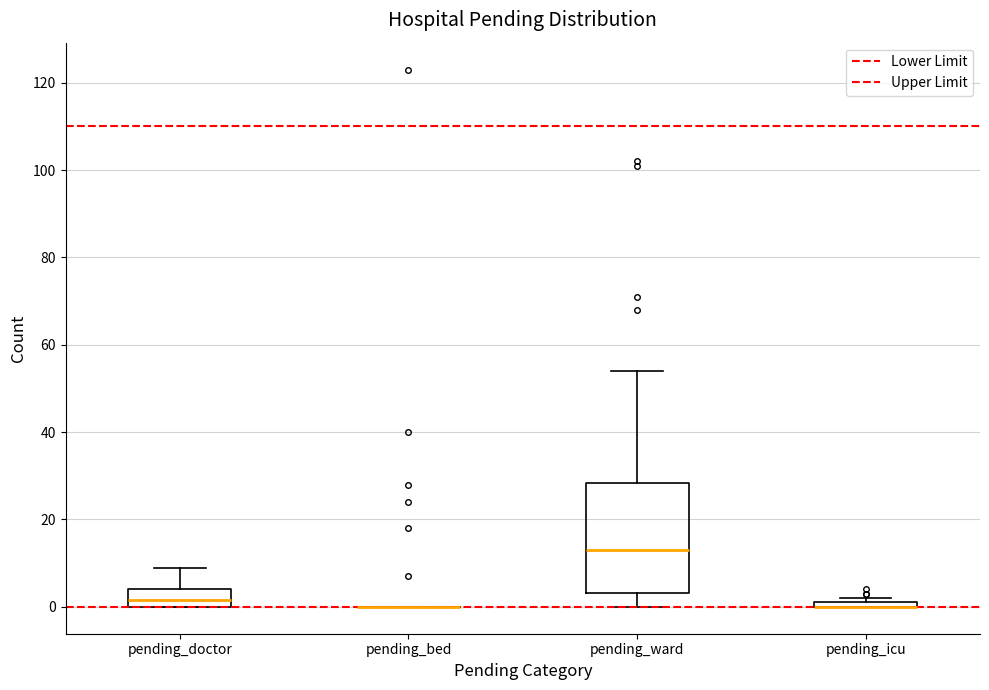

Where does the lower whisker of the box for pending_ward end on the y-axis? The values are not printed on the chart, so give them approximately, as read against the axis.

0